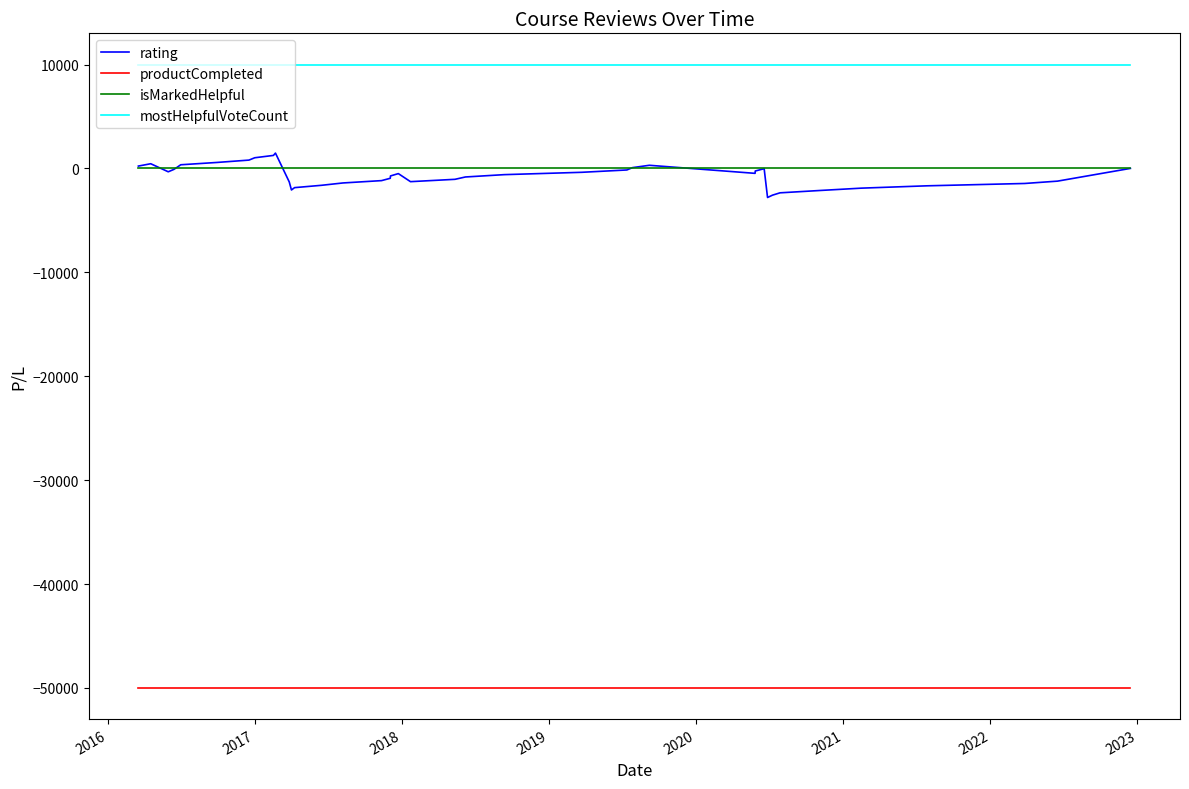

What is the lowest value of the rating series?

-2800.0